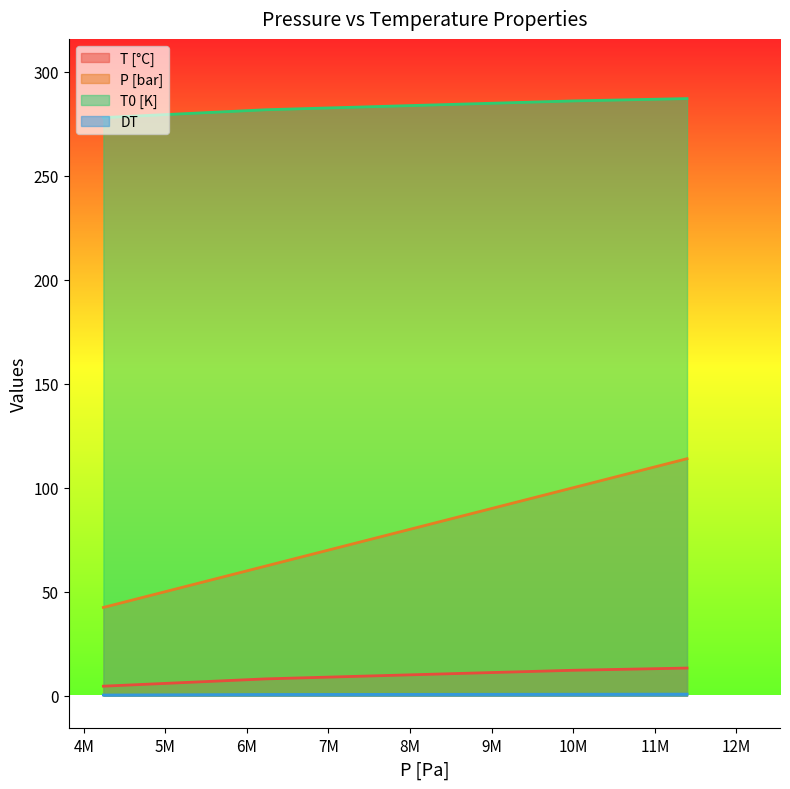

Which category has the lowest value in the DT series?

4241200